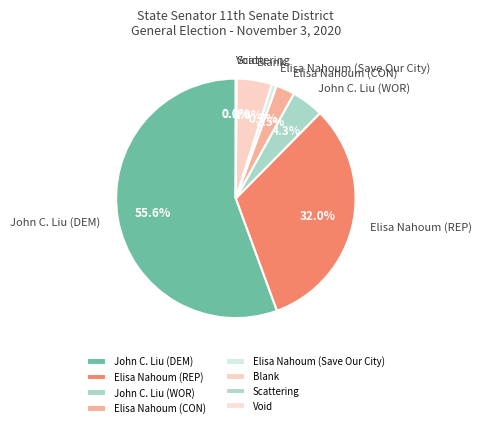

Combined, do Elisa Nahoum (Save Our City) and John C. Liu (DEM) account for over 50%?

Yes